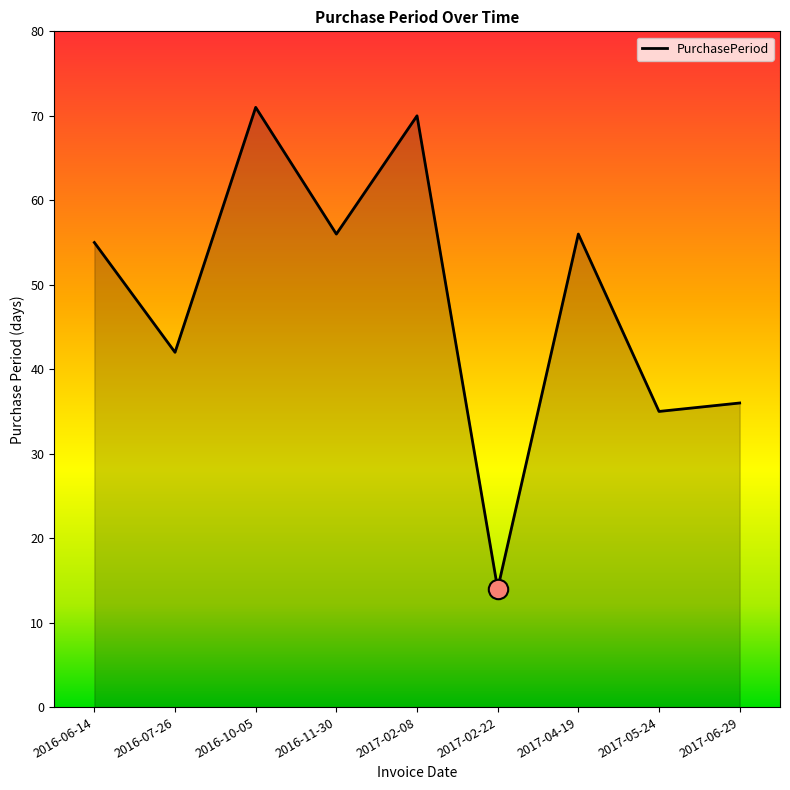

Reading left to right, extract all data points from this chart.

2016-06-14=55	2016-07-26=42	2016-10-05=71	2016-11-30=56	2017-02-08=70	2017-02-22=14	2017-04-19=56	2017-05-24=35	2017-06-29=36